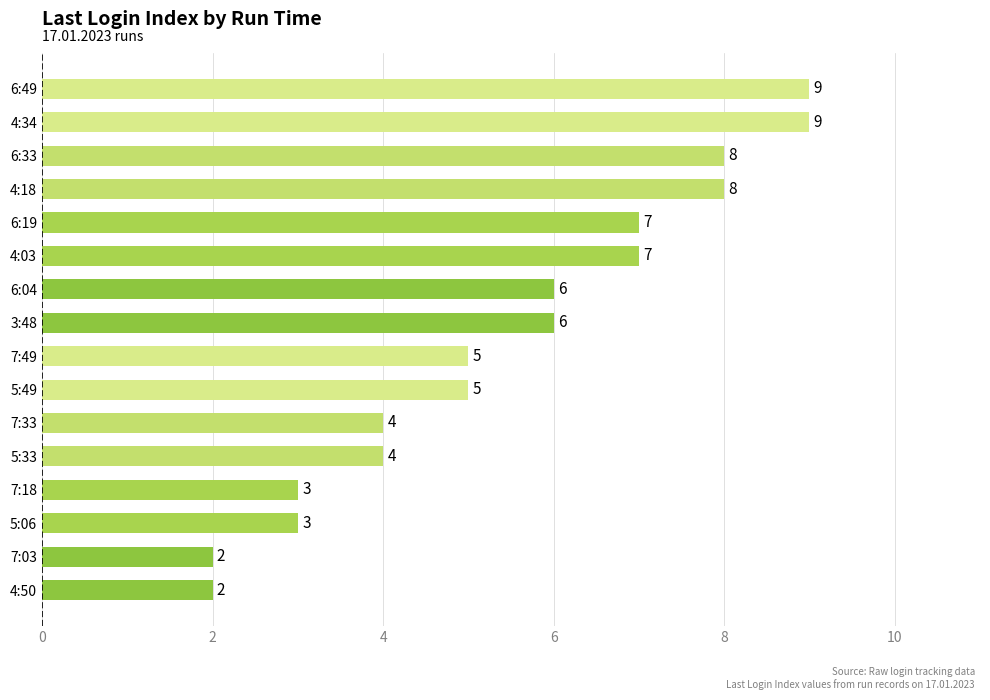

How many bars are there in total?

16